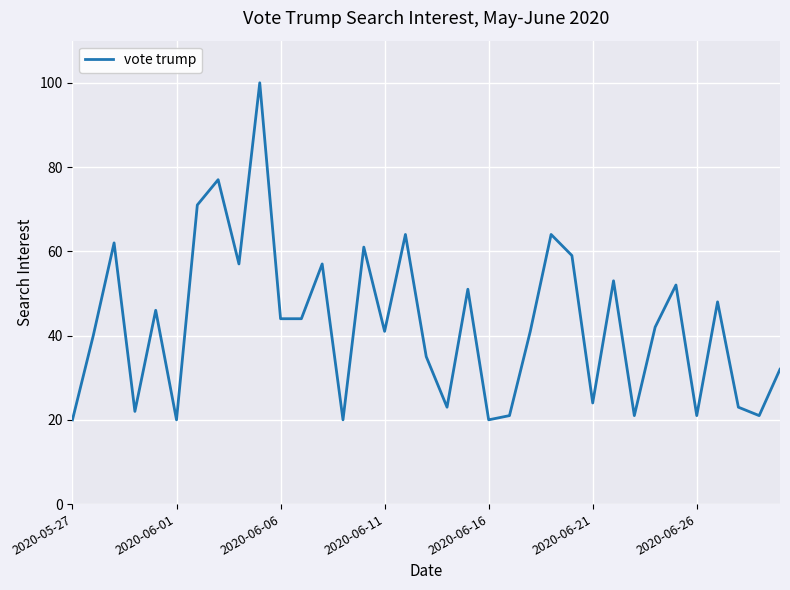

What is the difference between the maximum and minimum values?

80